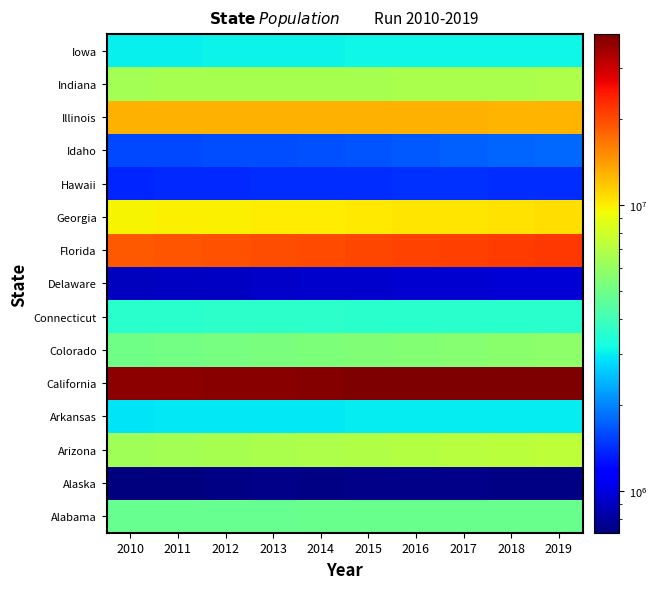

How many distinct data groups are displayed?

15